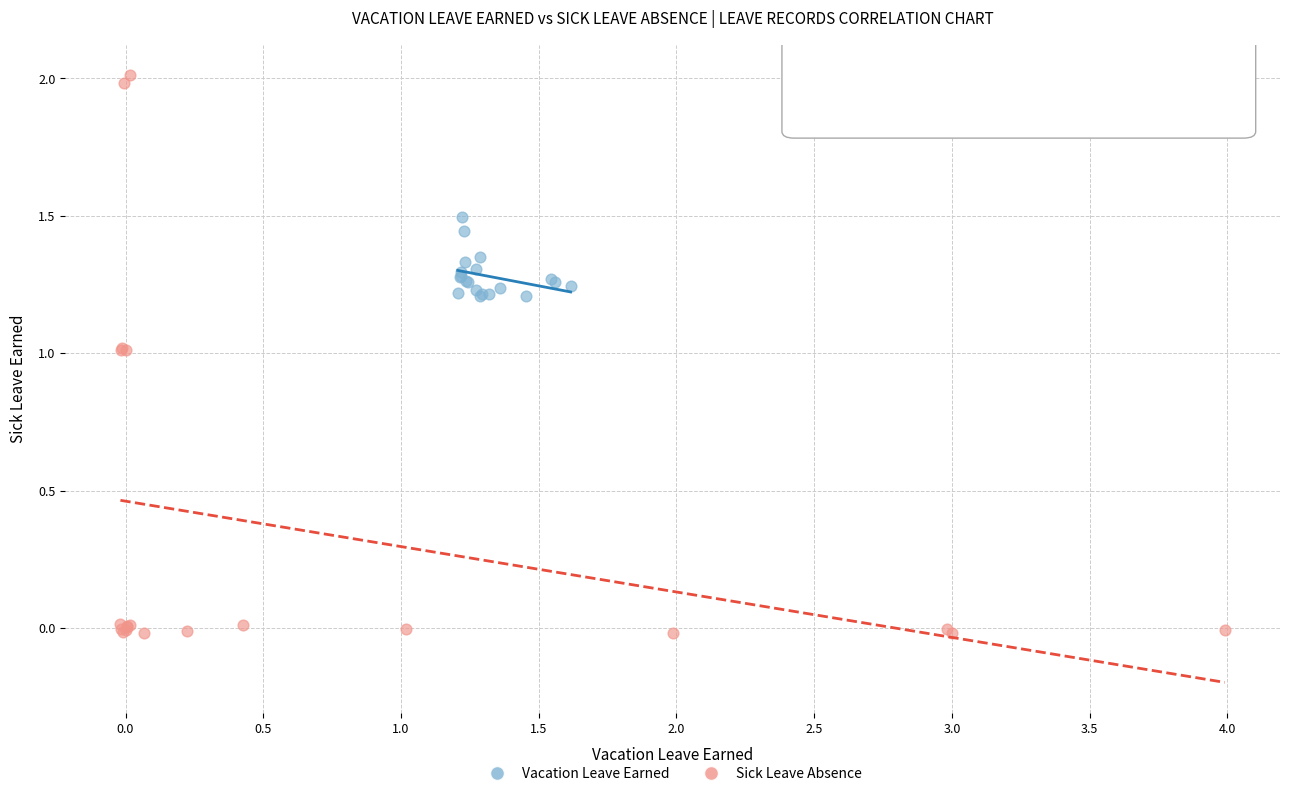

What are all the series names shown in the legend?

Vacation Leave Earned, Sick Leave Absence